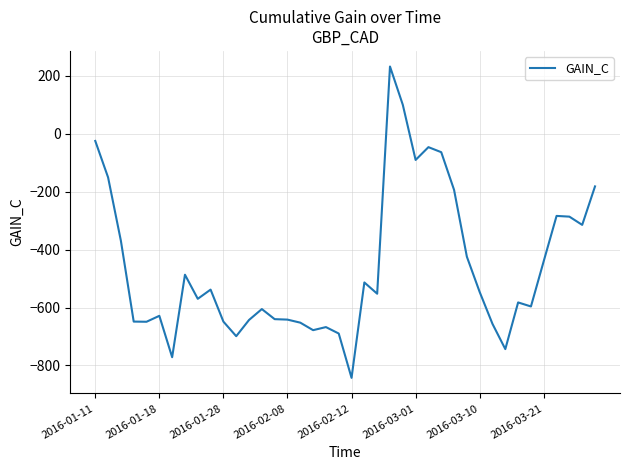

What is the difference between the maximum and minimum values?

1074.9